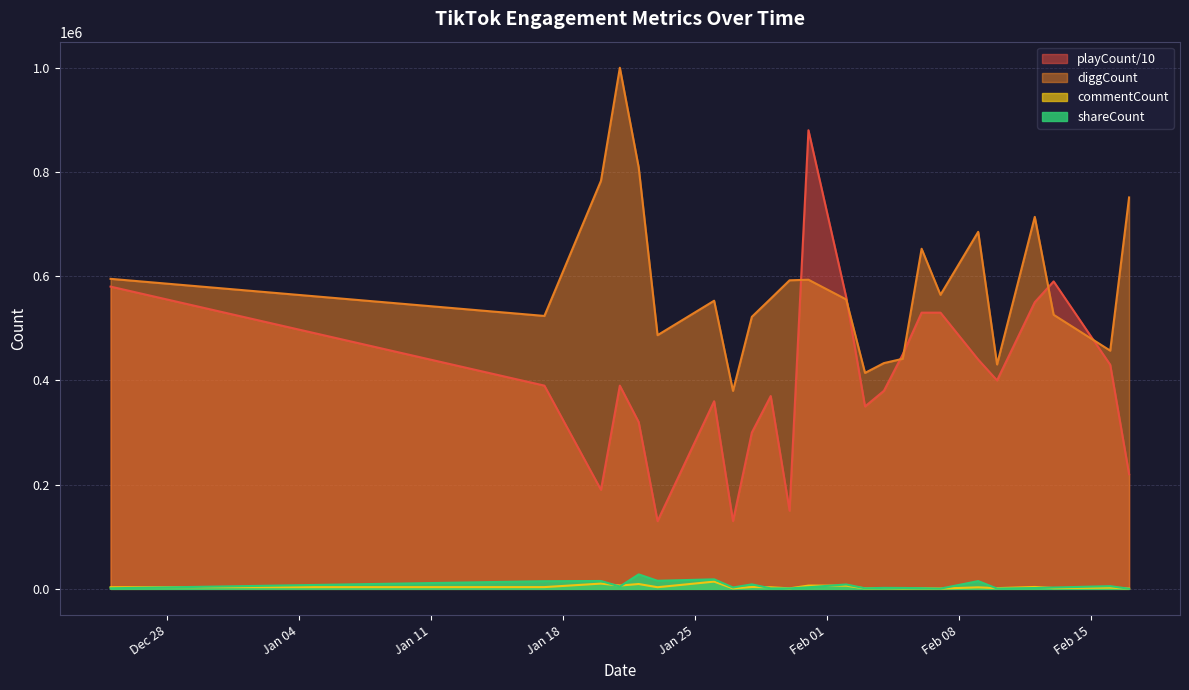

Read the shareCount value at 2022-01-23, to the nearest 100.

15500